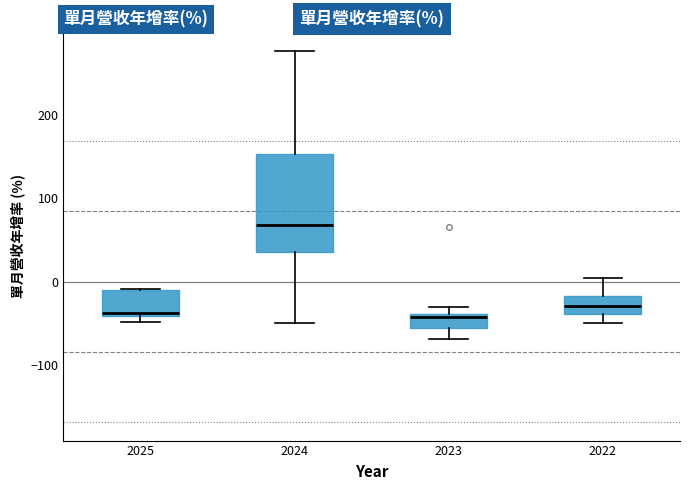

Reading left to right, transcribe this box plot: for each box, give where its median line is, the range the box spans, and where its two whiskers end, as read against the y-axis. The values are not printed on the chart, so give them approximately, as read against the axis.

2025: median -40 (just above the box's lower edge), box -40 to -10, whiskers -50 to -10
2024: median 70, box 40 to 150, whiskers -50 to 280
2023: median -40 (just below the box's upper edge), box -60 to -40, whiskers -70 to -30
2022: median -30, box -40 to -20, whiskers -50 to 0